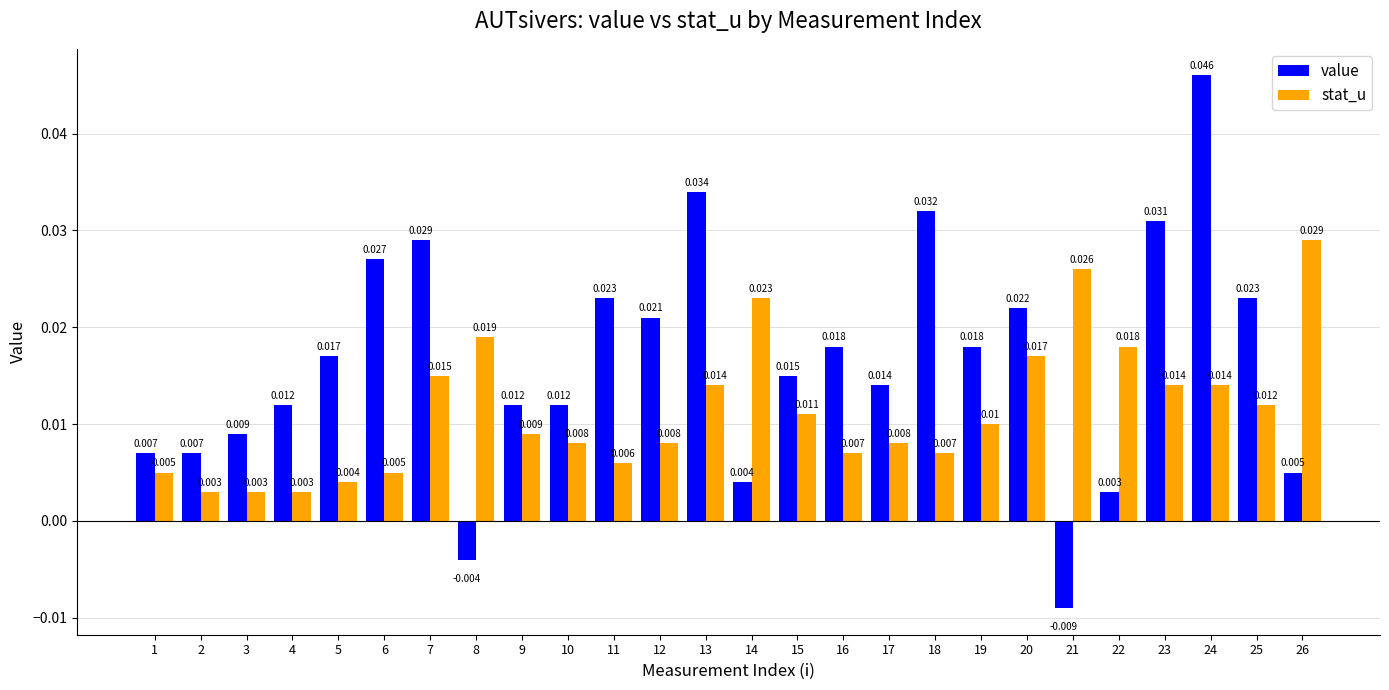

Between 4 and 20, which series saw the biggest shift?

stat_u